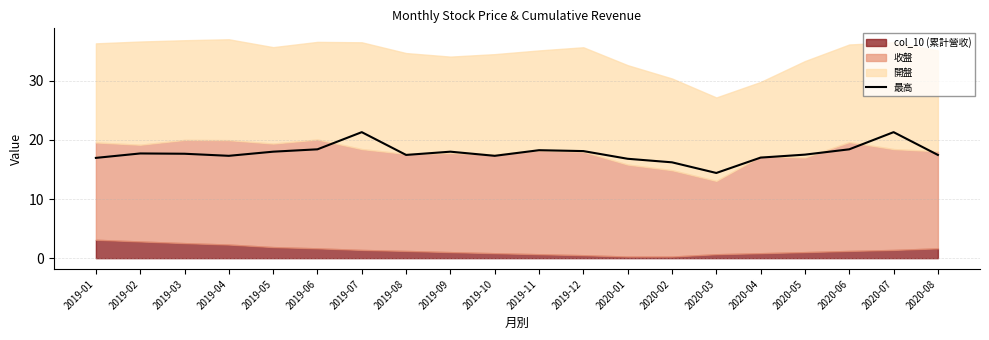

At which category does the data reach its first local valley?

2019-04